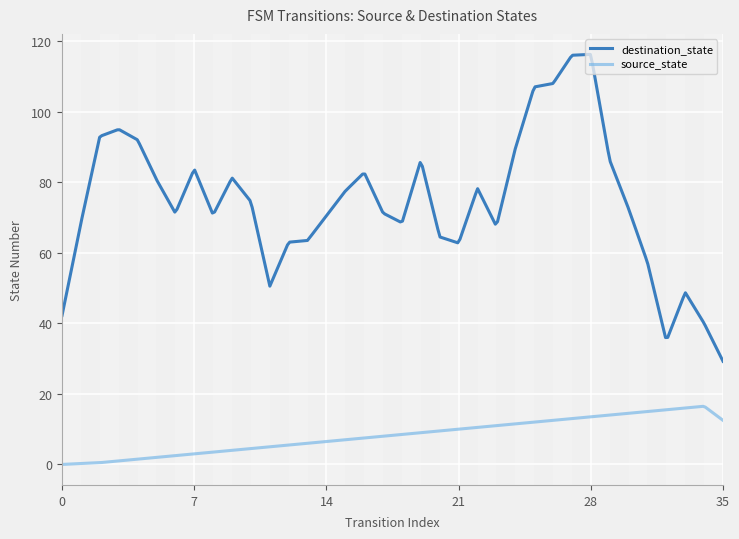

In destination_state, how many points are lower than both neighbors (excluding endpoints)?

7